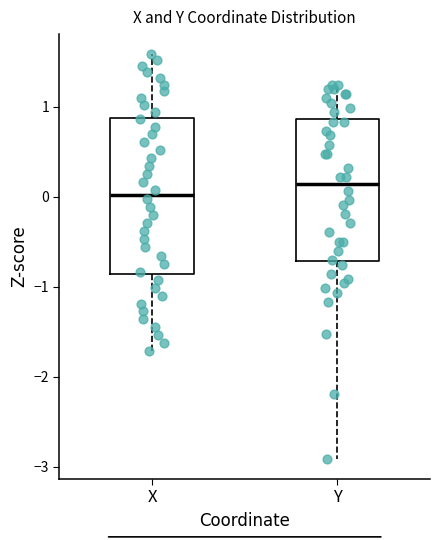

Comparing the boxes themselves (not the whiskers), which one is the tallest?

X